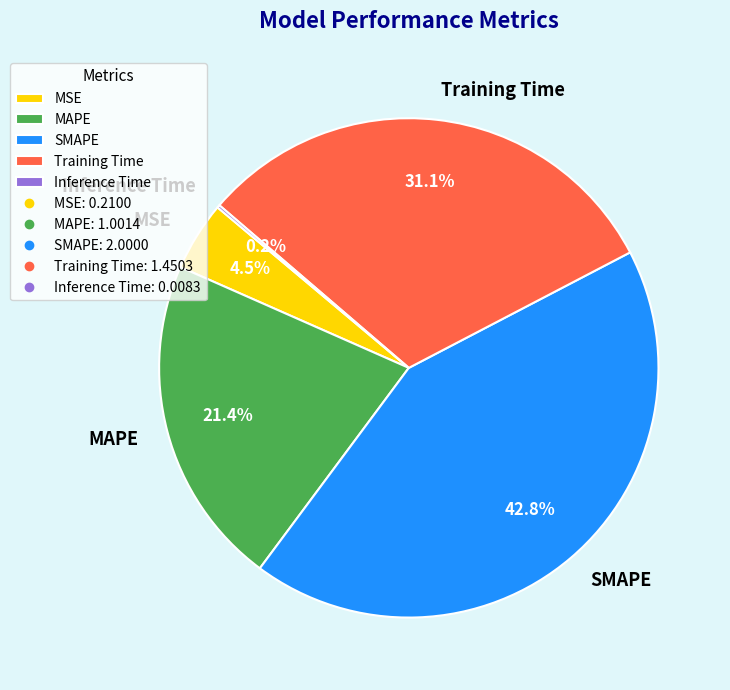

Which has a higher value, MAPE or SMAPE?

SMAPE